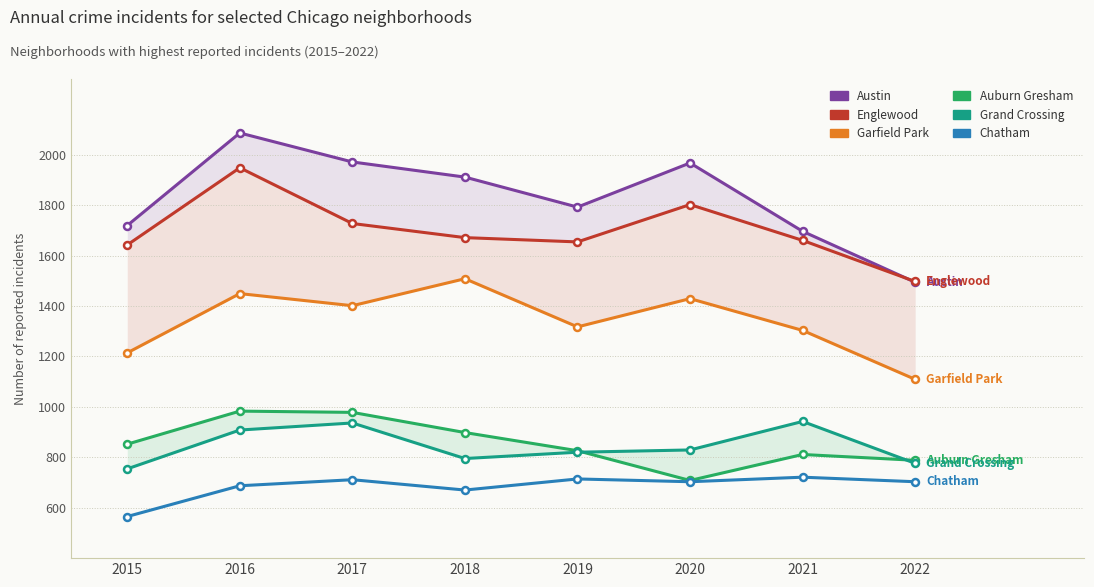

What is the minimum value shown in the chart?

565